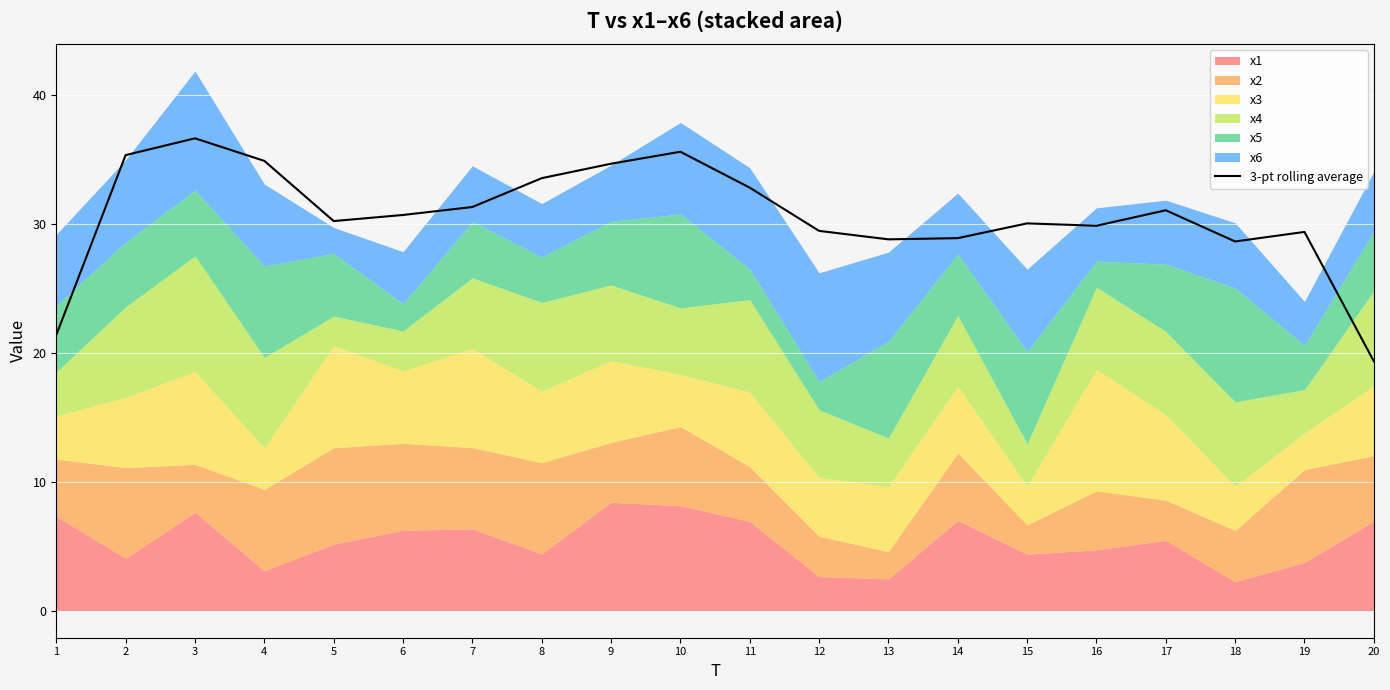

Approximately how many times larger is the value at 10 compared to 4?

1.0